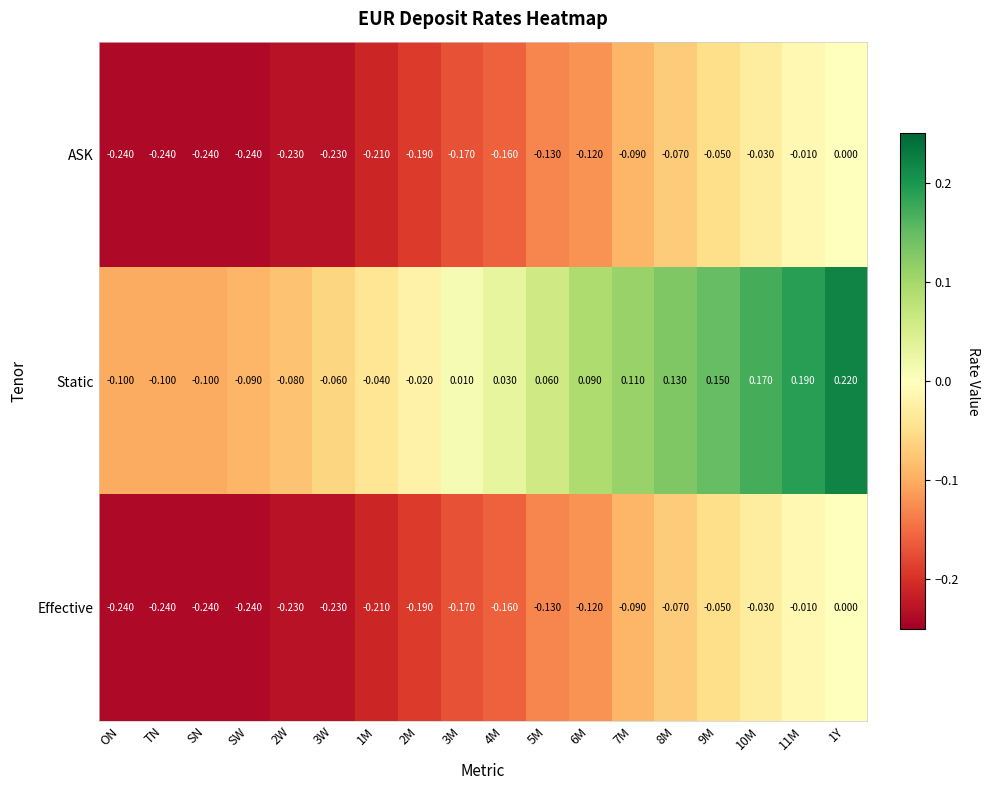

Which series has the largest total across all categories?

Static